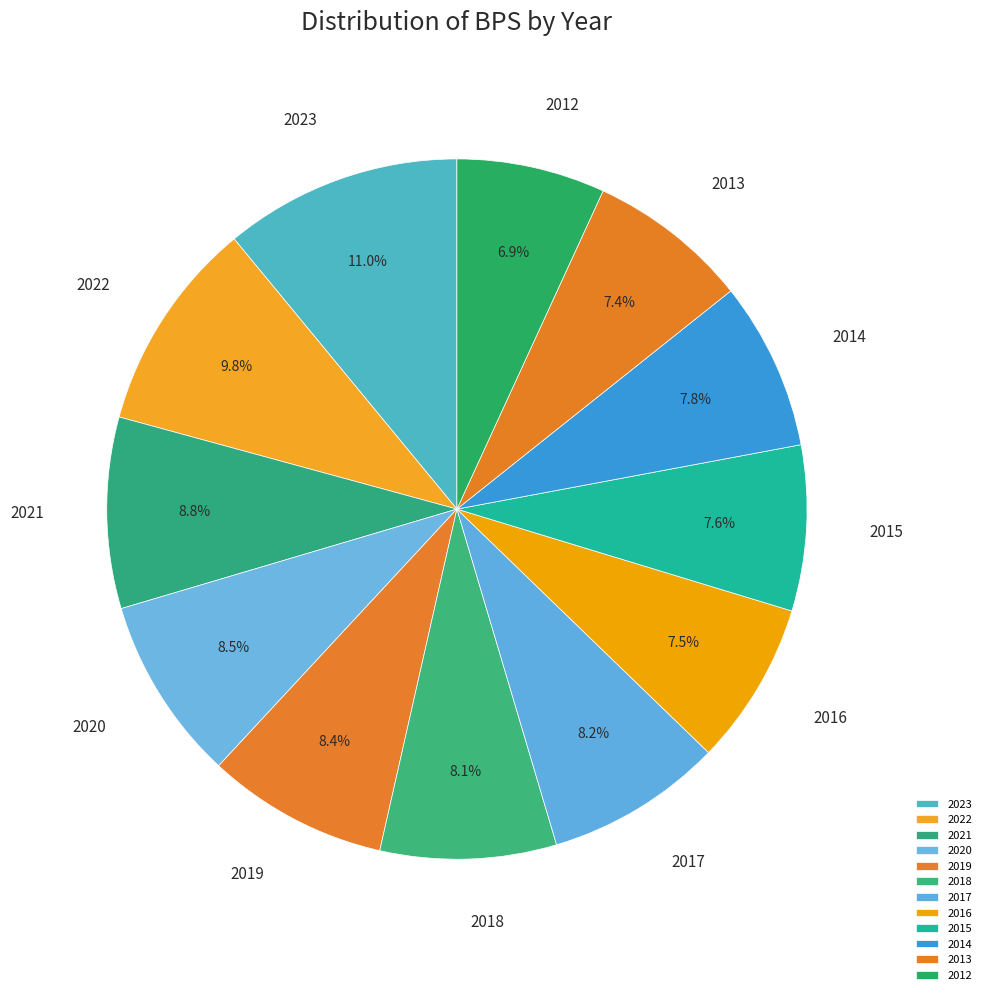

True or false: 2023 accounts for 11% of the total.

True